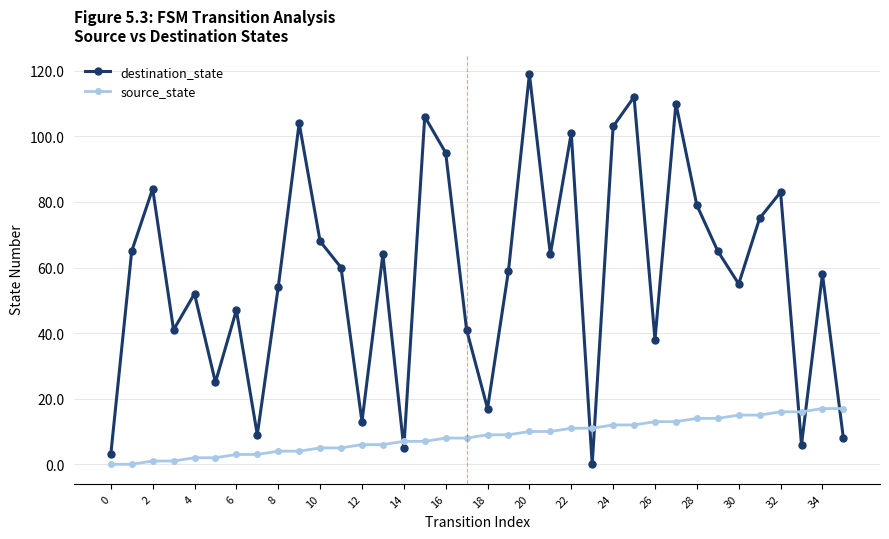

Which series has the largest range (max minus min)?

destination_state